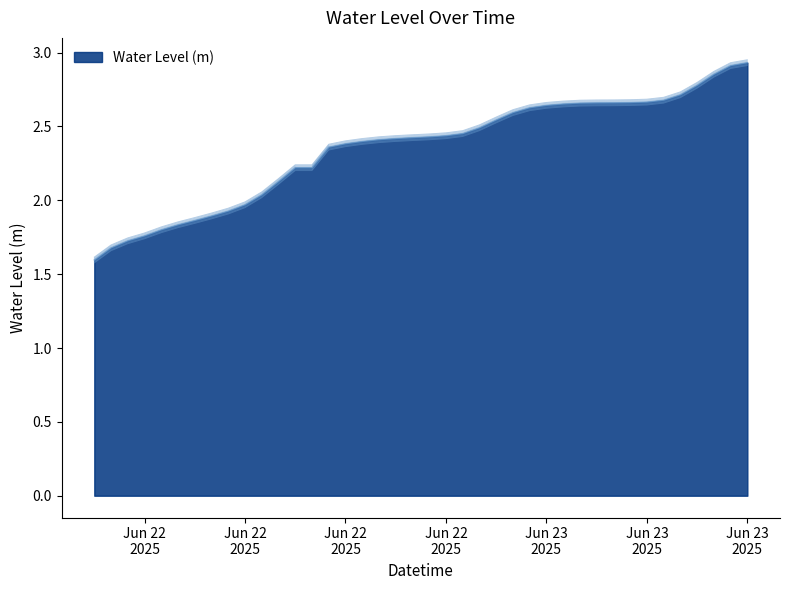

Rank the categories by value from highest to lowest.

2025-06-23 15:00:00, 2025-06-23 14:00:00, 2025-06-23 13:00:00, 2025-06-23 12:00:00, 2025-06-23 11:00:00, 2025-06-23 10:00:00, 2025-06-23 09:00:00, 2025-06-23 08:00:00, 2025-06-23 07:00:00, 2025-06-23 06:00:00, 2025-06-23 05:00:00, 2025-06-23 04:00:00, 2025-06-23 03:00:00, 2025-06-23 02:00:00, 2025-06-23 01:00:00, 2025-06-23 00:00:00, 2025-06-22 23:00:00, 2025-06-22 22:00:00, 2025-06-22 21:00:00, 2025-06-22 20:00:00, 2025-06-22 19:00:00, 2025-06-22 18:00:00, 2025-06-22 17:00:00, 2025-06-22 16:00:00, 2025-06-22 15:00:00, 2025-06-22 14:00:00, 2025-06-22 12:00:00, 2025-06-22 13:00:00, 2025-06-22 11:00:00, 2025-06-22 10:00:00, 2025-06-22 09:00:00, 2025-06-22 08:00:00, 2025-06-22 07:00:00, 2025-06-22 06:00:00, 2025-06-22 05:00:00, 2025-06-22 04:00:00, 2025-06-22 03:00:00, 2025-06-22 02:00:00, 2025-06-22 01:00:00, 2025-06-22 00:00:00